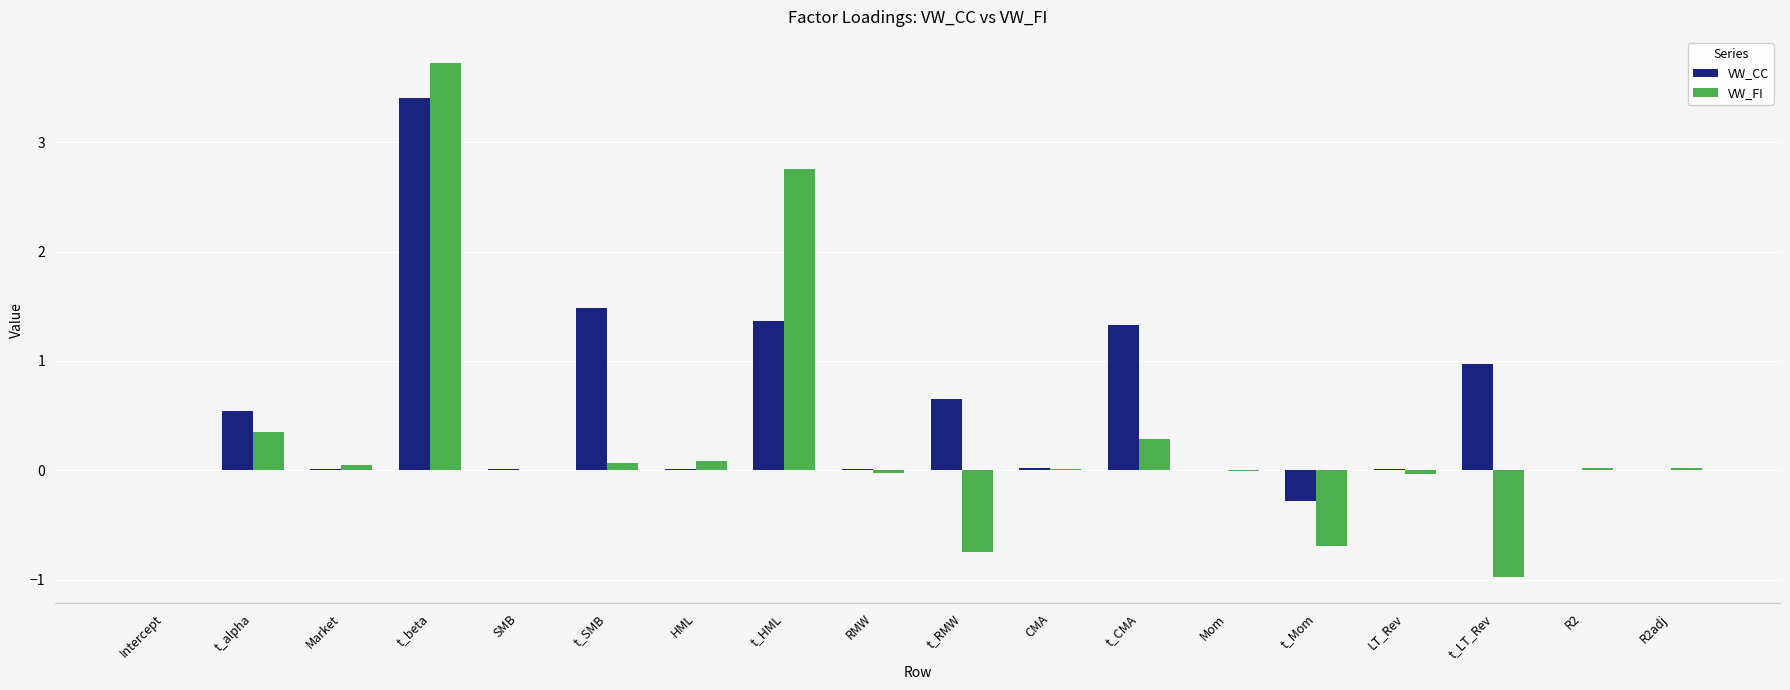

What is the sum of all VW_FI values?

4.9